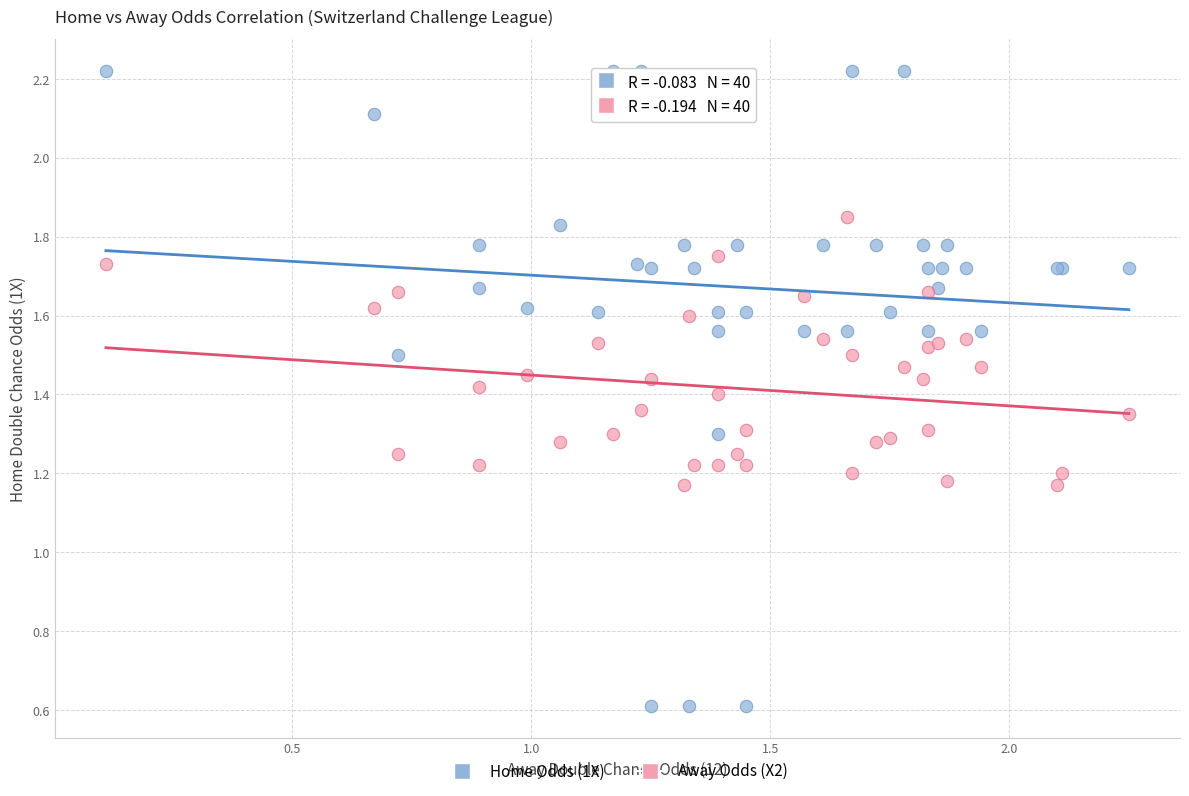

Which series reaches the minimum Y coordinate?

Home Odds (1X)